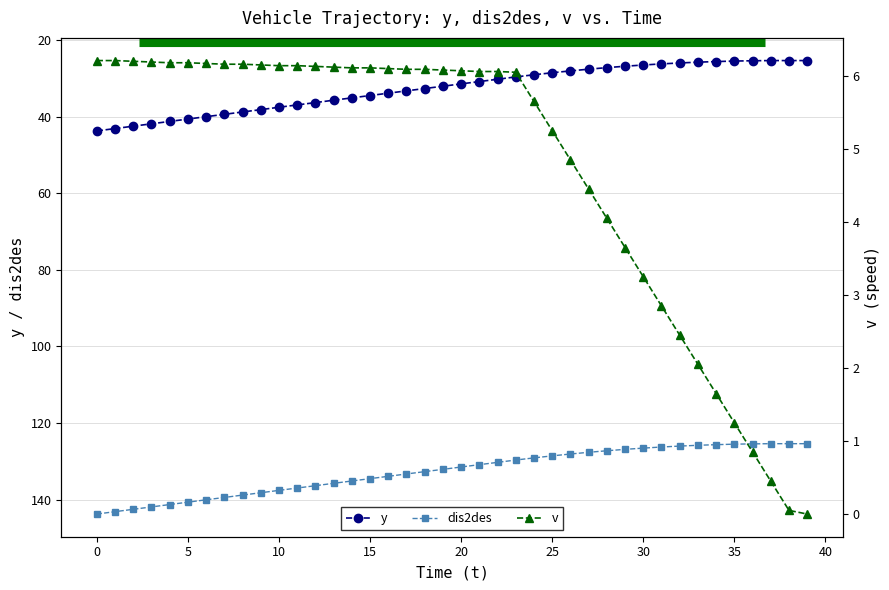

At how many categories does at least one series exceed 140?

7